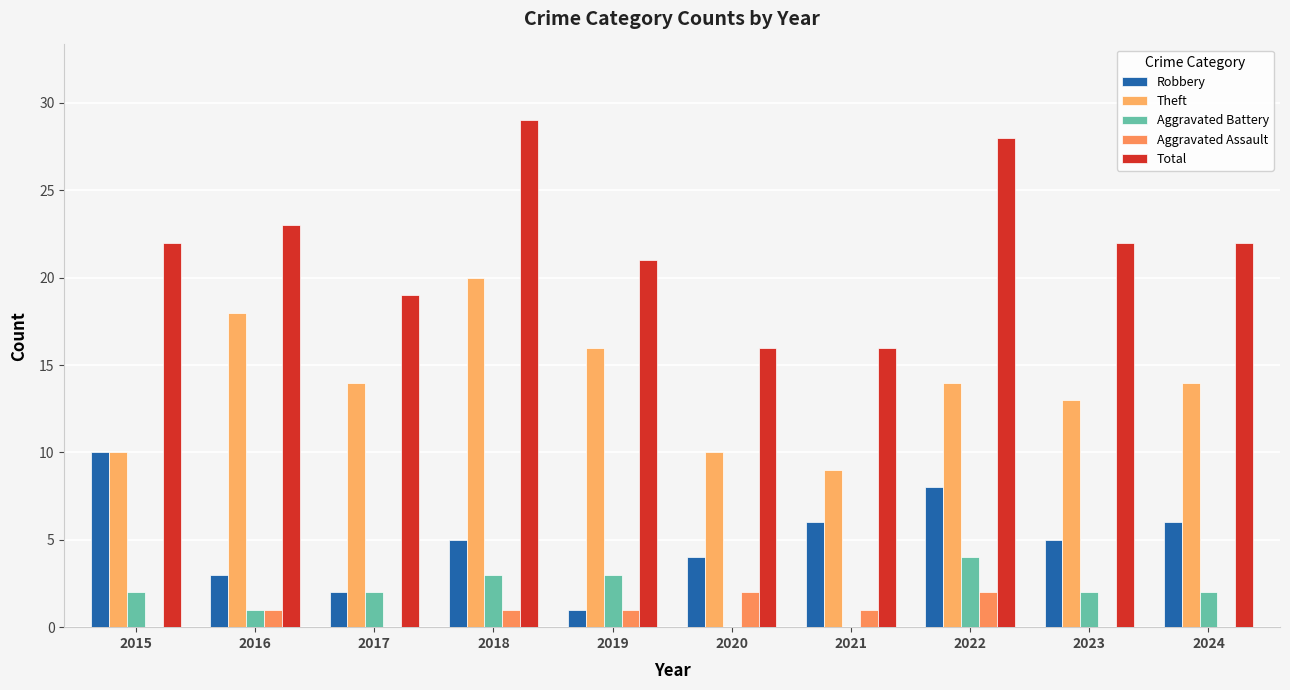

Are the bars horizontal?

No